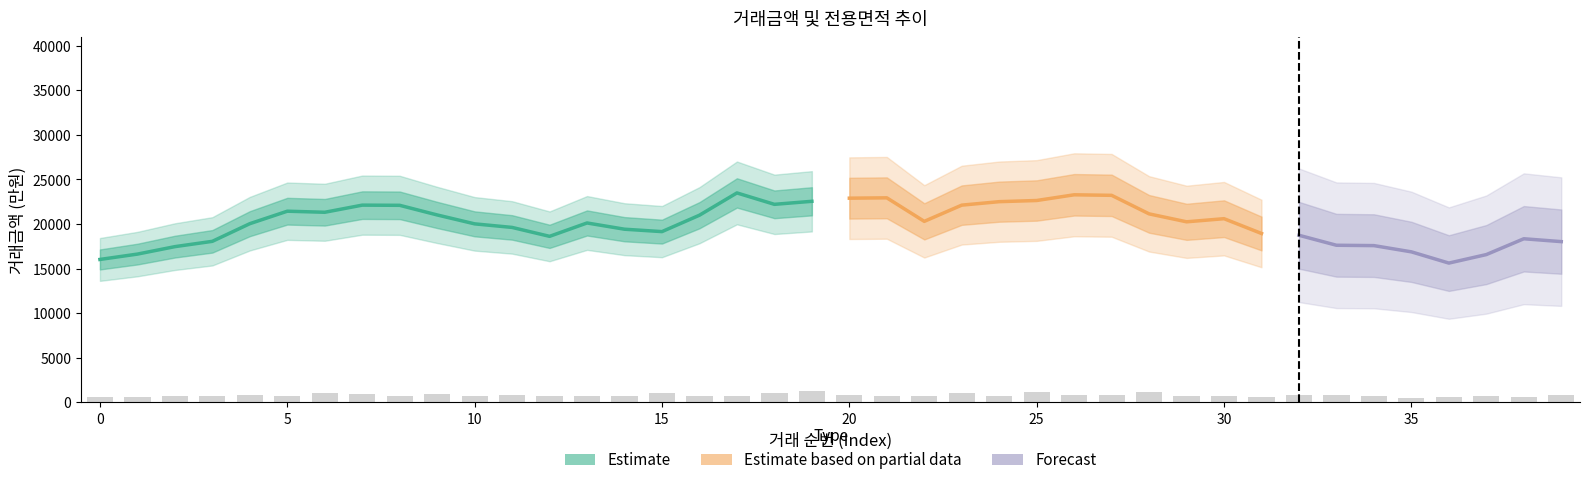

Which category has the lowest value across all series?

35